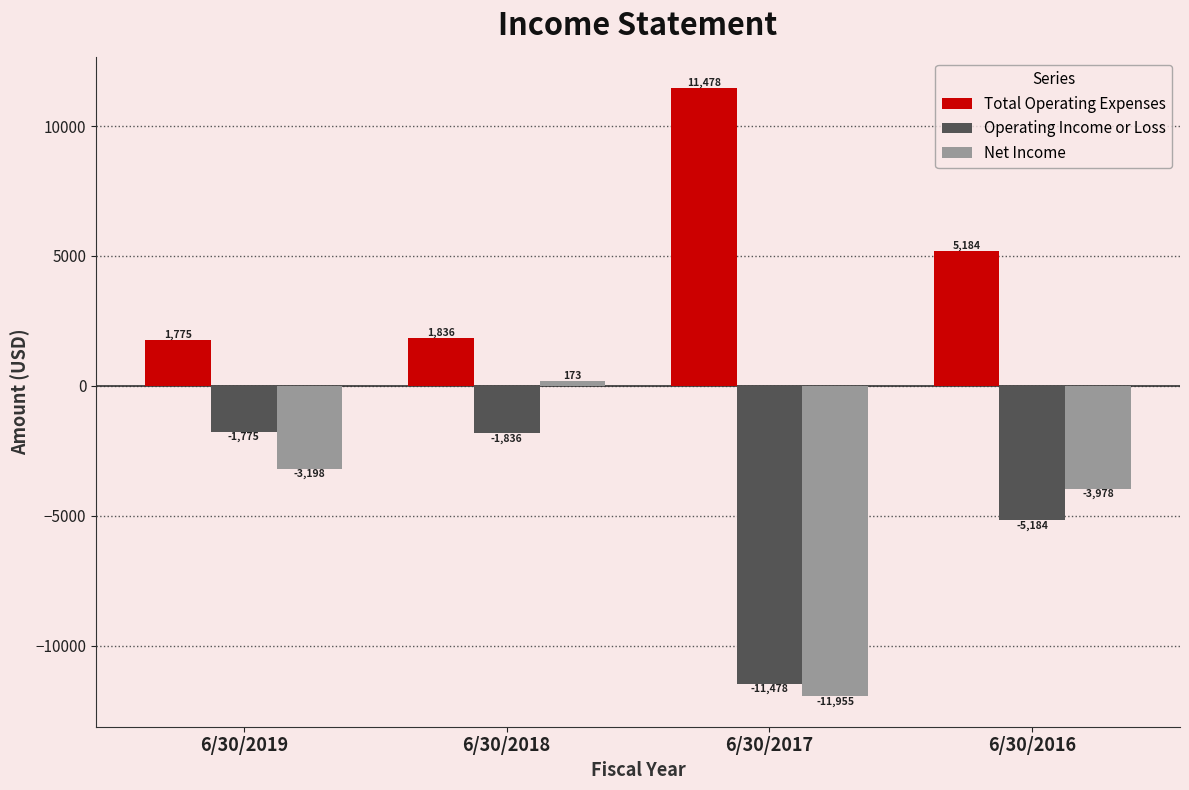

Which series has the largest range (max minus min)?

Net Income